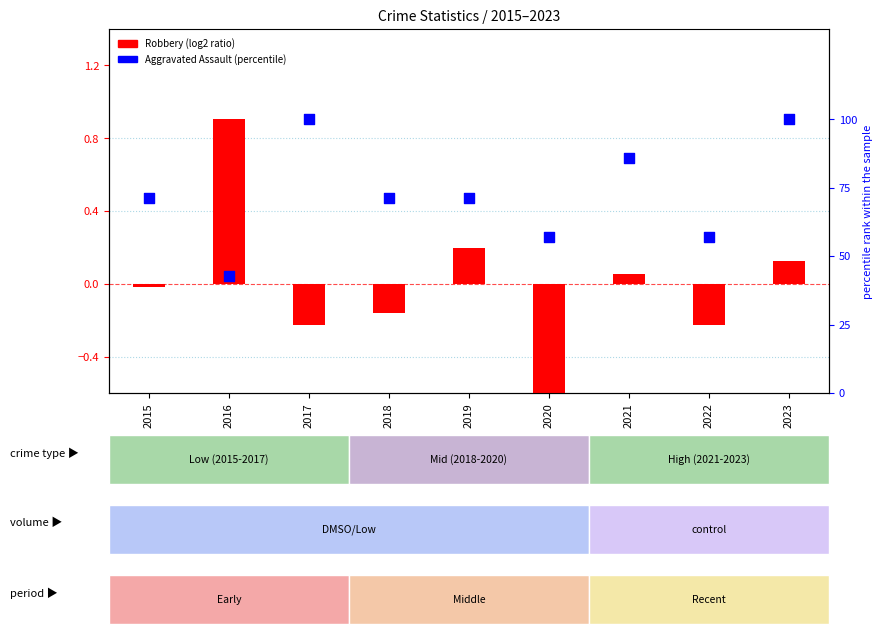

Which series reaches the minimum Y coordinate?

Robbery (log2 ratio)